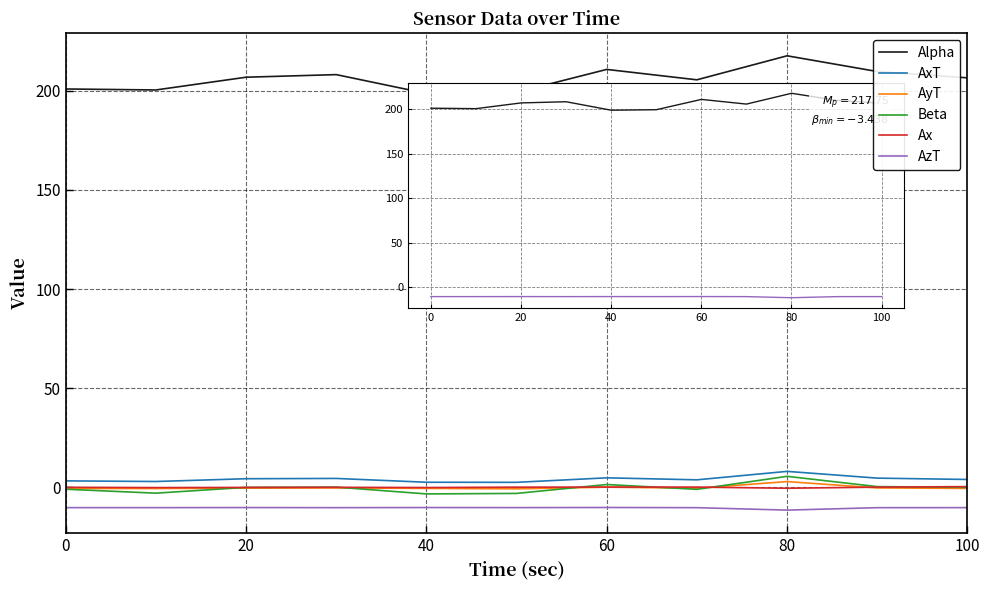

Which series has the largest total across all categories?

Alpha